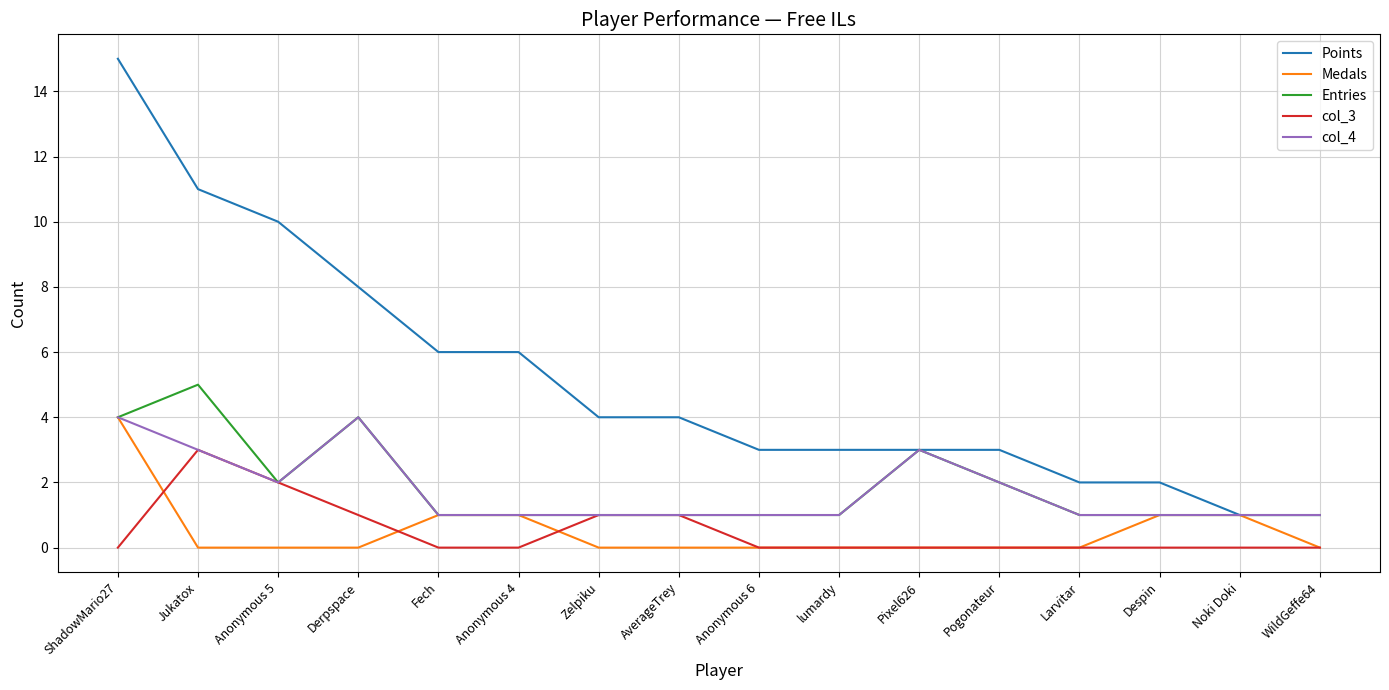

What are all the series names shown in the legend?

Points, Medals, Entries, col_3, col_4